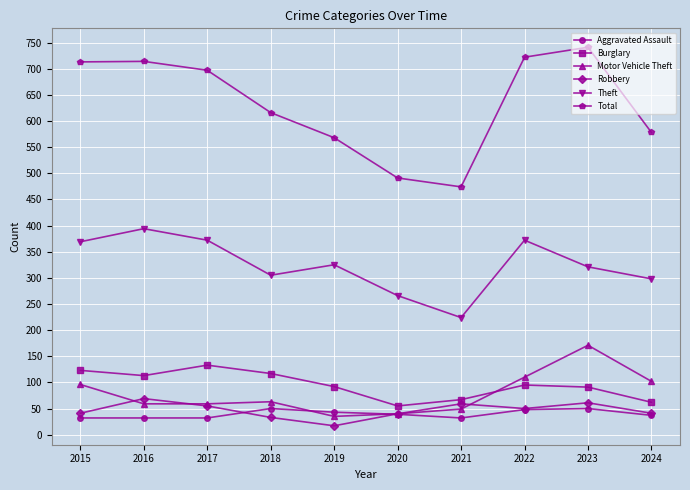

Which category has the highest value across all series?

2023